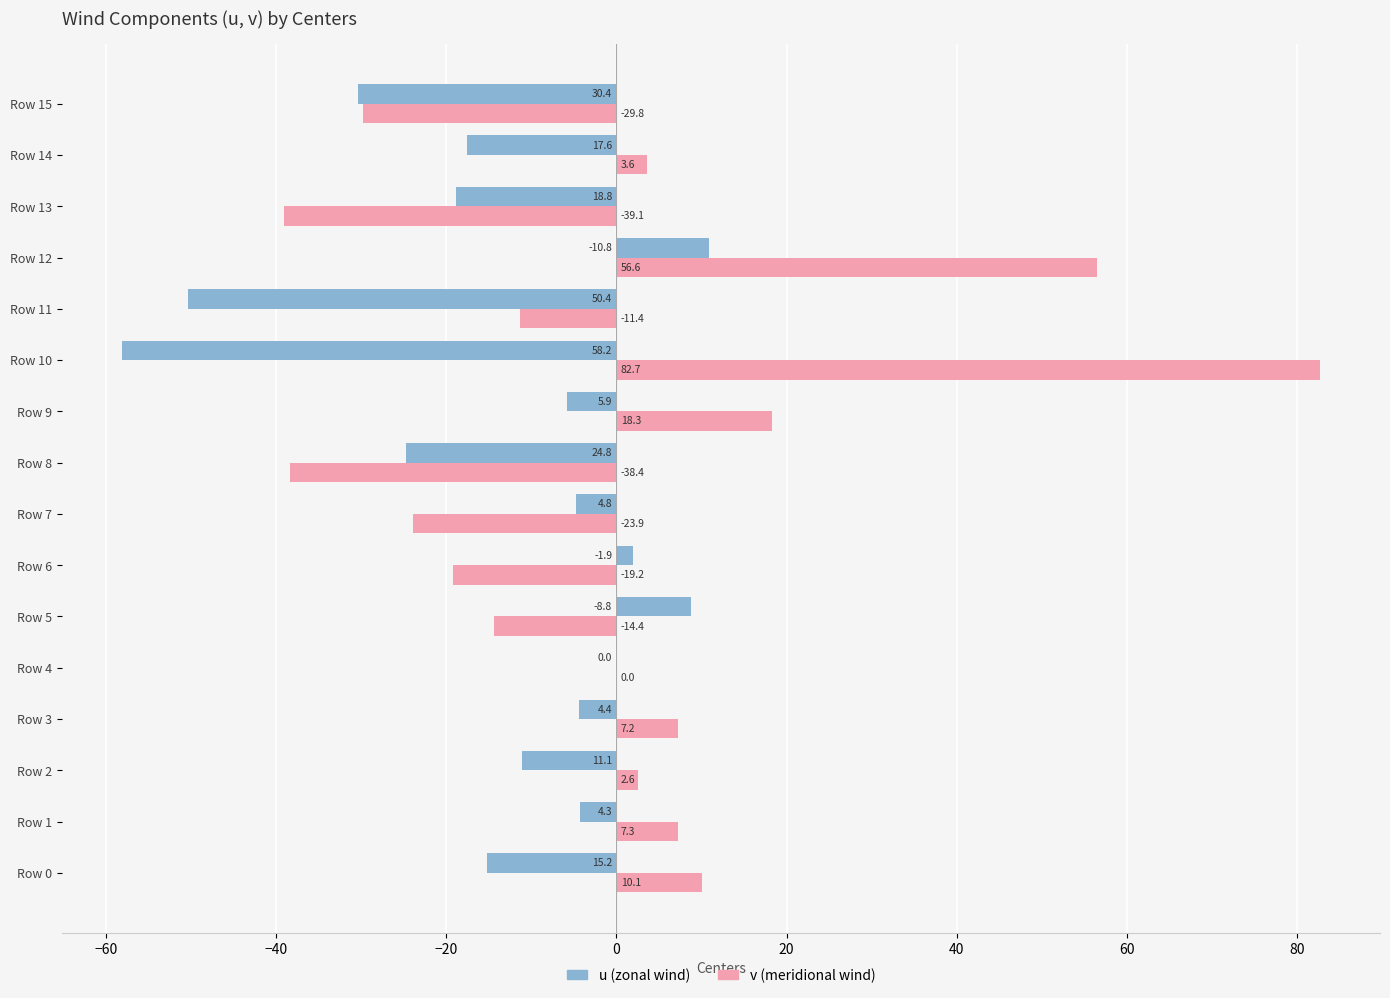

Which label corresponds to the largest value in the chart?

Row 10